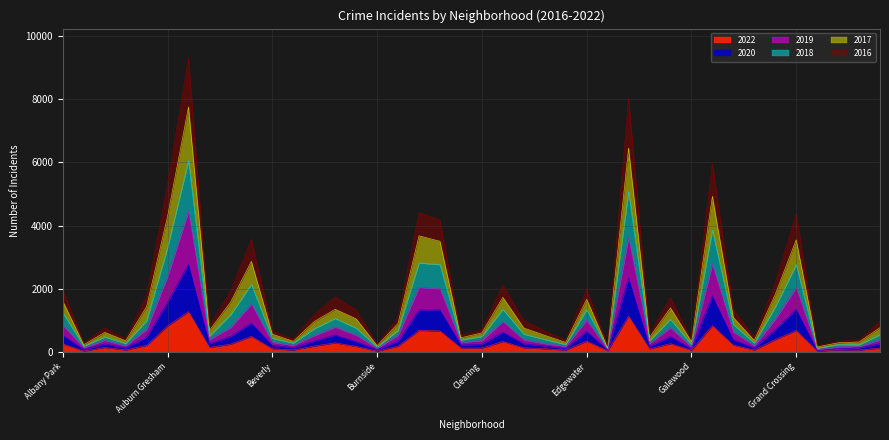

Reading right to left, extract all data points from this chart.

2019: 384	174	161	80	2043	1036	198	632	2778	158	768	274	3626	82	1005	180	268	386	968	358	312	2000	2046	532	118	530	790	517	214	308	1518	769	394	4453	2392	713	197	368	137	843
2017: 970	380	337	188	4378	2191	468	1345	5965	393	1719	573	8041	181	2002	377	664	996	2116	700	528	4178	4422	1084	247	1337	1742	1194	412	660	3569	1920	831	9304	5326	1792	411	763	280	1972
2022: 123	61	69	24	679	393	63	215	834	56	264	98	1136	35	343	62	102	133	331	122	125	666	682	184	27	176	289	187	63	101	492	246	143	1277	821	210	64	145	31	254
2016: 771	317	289	161	3550	1823	364	1093	4927	326	1397	463	6451	135	1668	303	527	758	1730	605	448	3503	3677	904	200	1049	1350	964	338	562	2870	1567	683	7757	4293	1434	354	619	229	1609
2018: 544	230	233	123	2767	1420	286	869	3857	237	1033	357	5070	109	1340	237	397	564	1350	491	380	2764	2817	678	159	757	1061	735	284	434	2137	1171	505	6053	3305	990	271	477	184	1244
2020: 260	128	103	45	1352	703	126	388	1781	99	487	176	2349	60	651	106	192	254	629	241	220	1332	1332	337	74	325	539	347	135	208	914	491	262	2780	1571	472	128	255	80	528